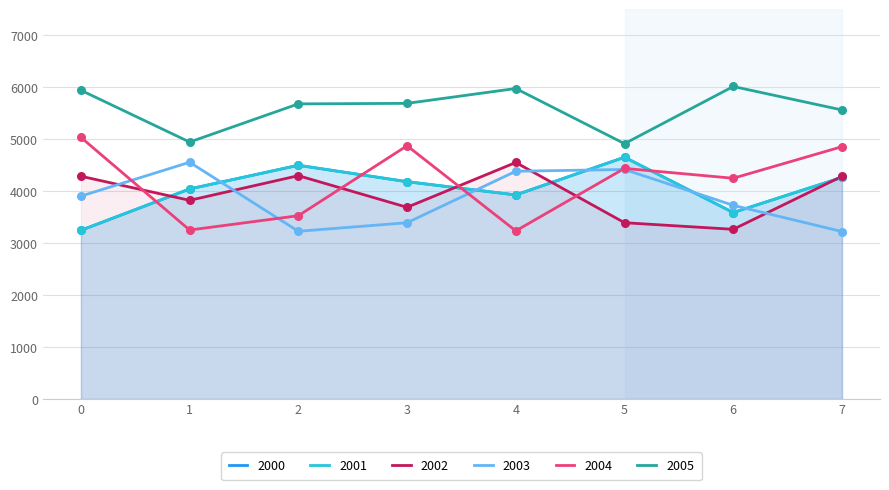

What are all the series names shown in the legend?

2000, 2001, 2002, 2003, 2004, 2005